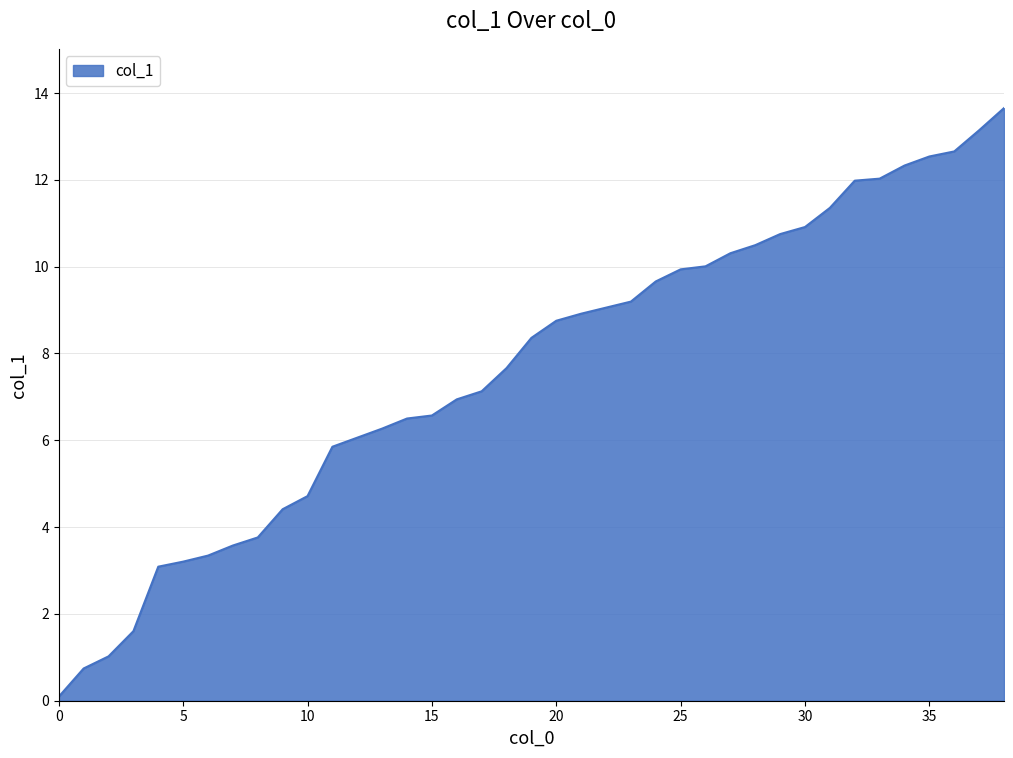

What is the difference between the second highest and minimum values?

13.0